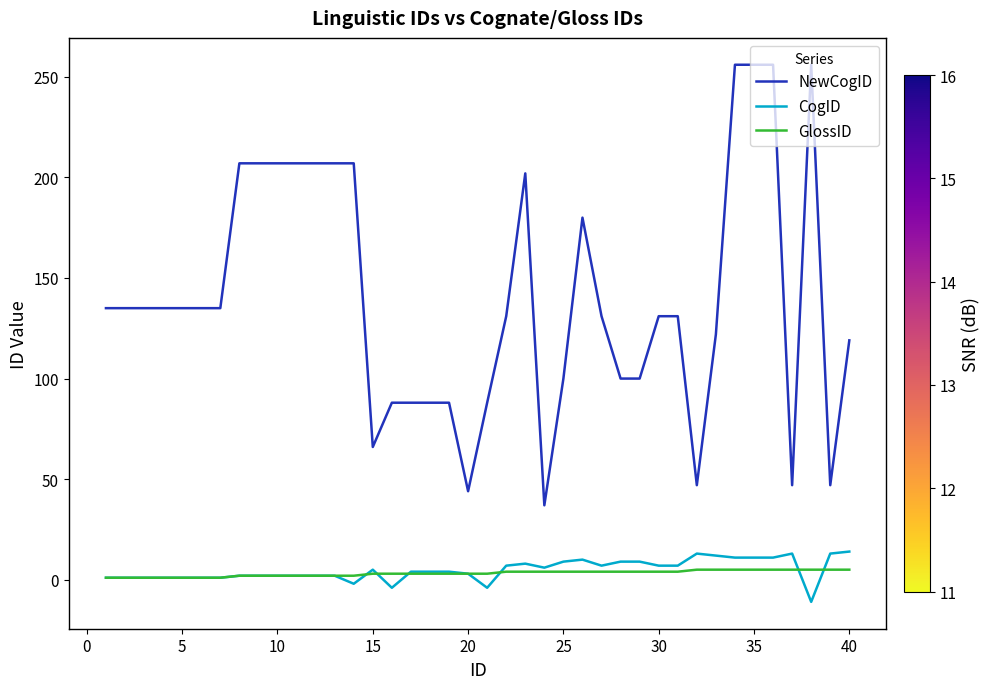

Which series has the widest spread of values?

NewCogID